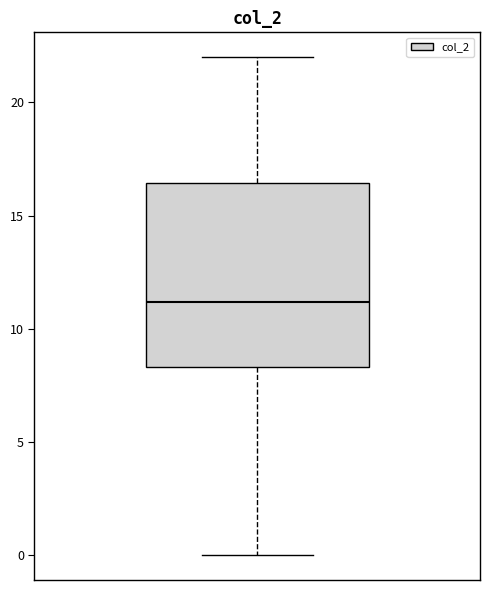

Where is the lower edge of the box on the y-axis? The values are not printed on the chart, so give them approximately, as read against the axis.

8.5